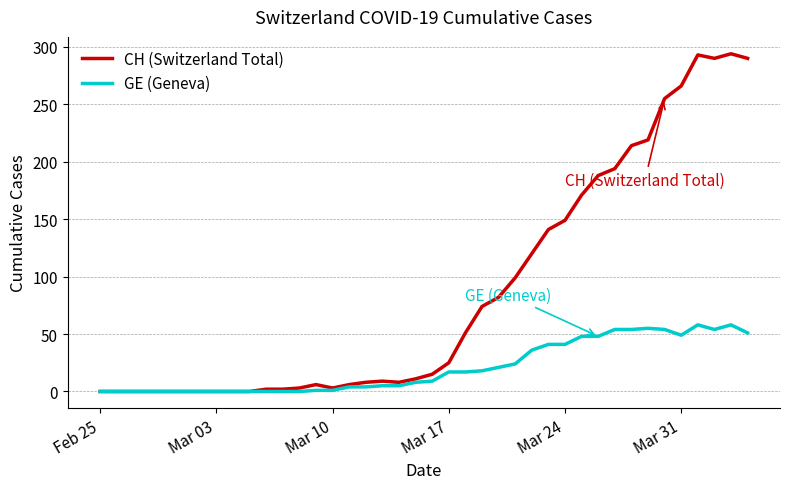

What are all the series names shown in the legend?

CH (Switzerland Total), GE (Geneva)